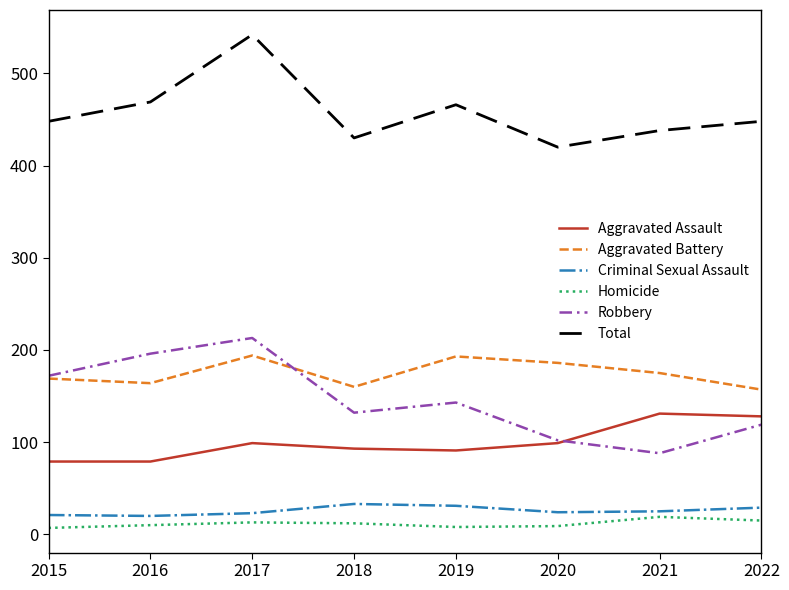

At 2016, list the series in order from largest to smallest.

Total, Robbery, Aggravated Battery, Aggravated Assault, Criminal Sexual Assault, Homicide